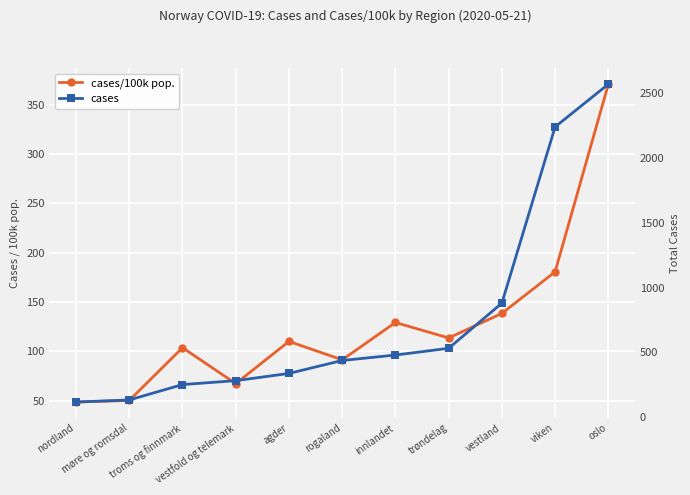

Reading left to right, transcribe all the data shown in this chart.

cases/100k pop.: 48.5	50.1	103.6	67.2	110.0	91.3	129.2	113.5	138.4	180.6	370.9
cases: 117.0	133.0	252.0	282.0	338.0	438.0	480.0	532.0	881.0	2242.0	2572.0